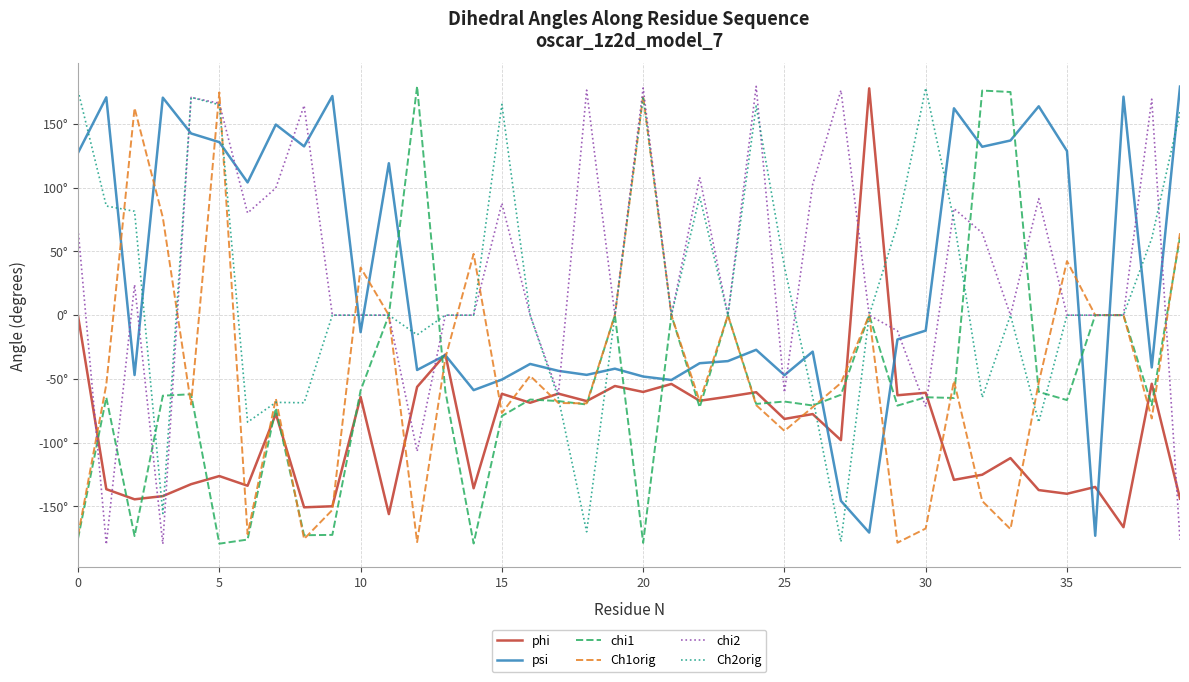

How many interior local valleys does the Ch2orig series have?

10